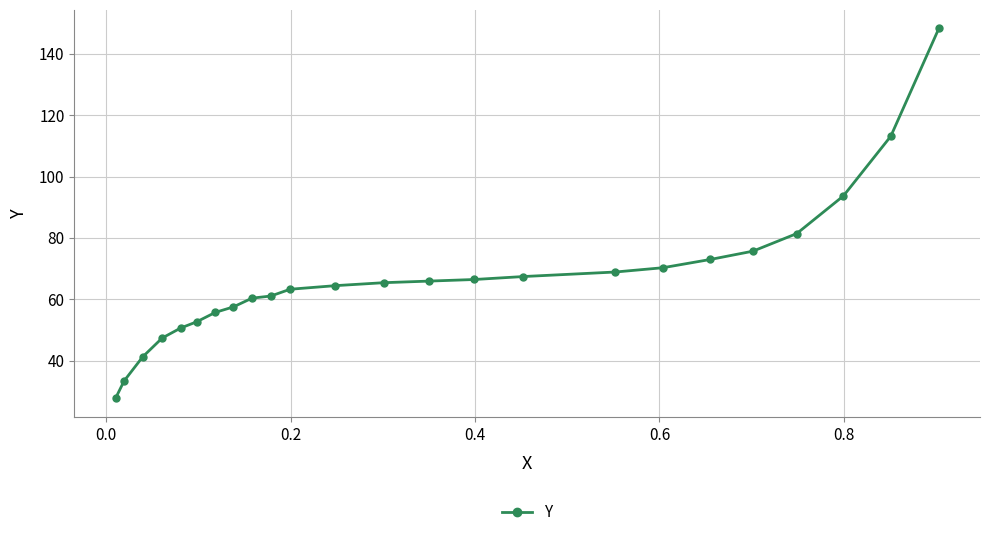

Count the number of data series in this chart.

1